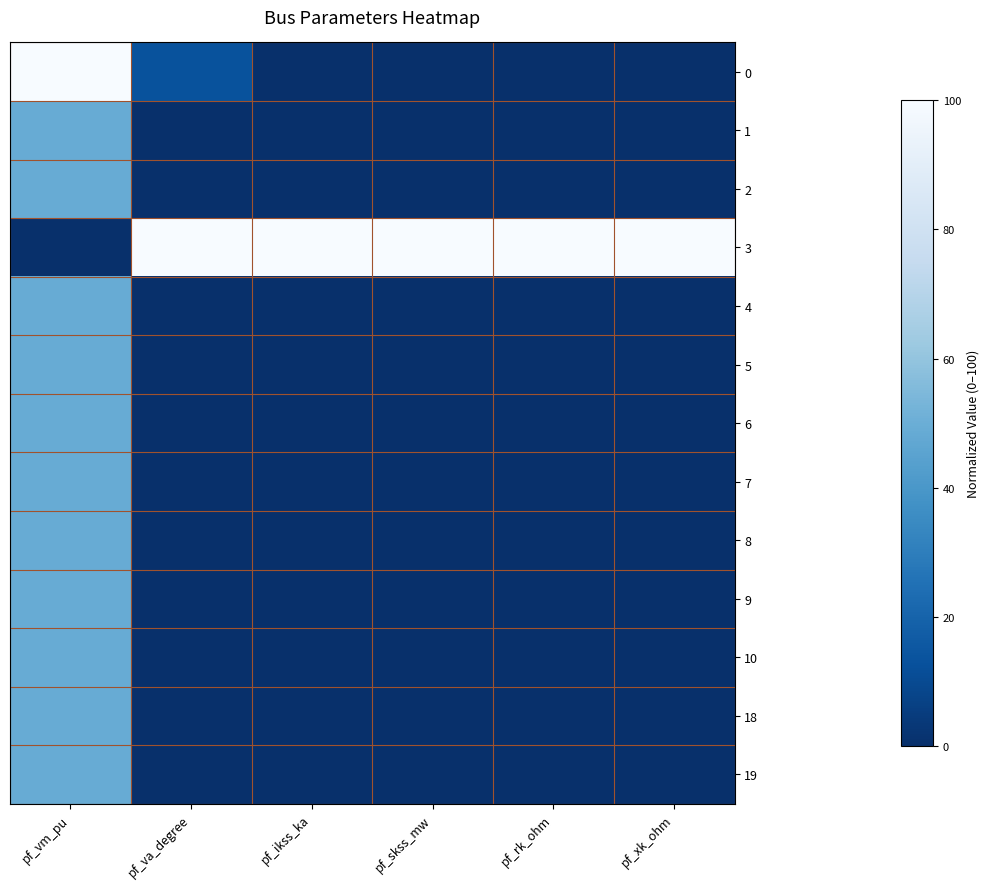

At pf_rk_ohm, list the series in order from smallest to largest.

0, 1, 2, 4, 5, 6, 7, 8, 9, 10, 18, 19, 3